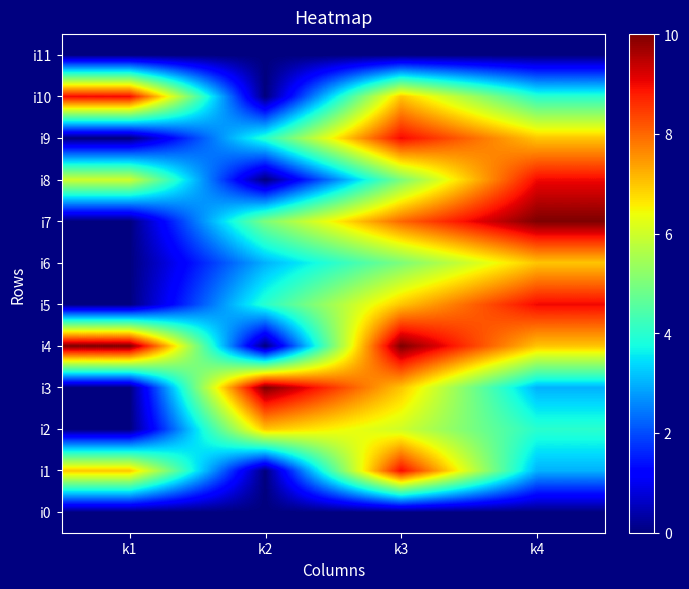

How many distinct data groups are displayed?

12